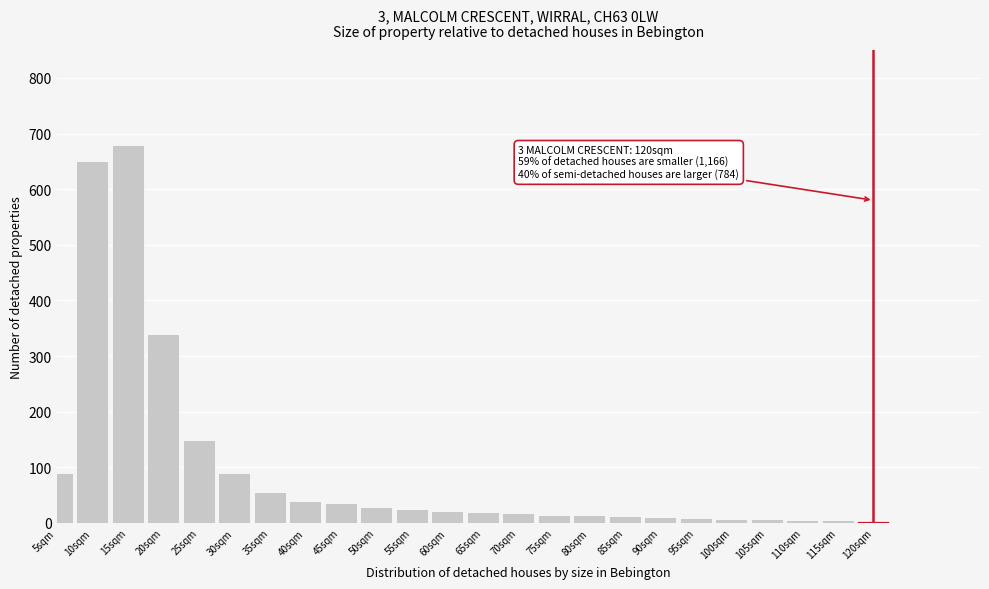

What is the label of the 20th bar from the right?

25sqm